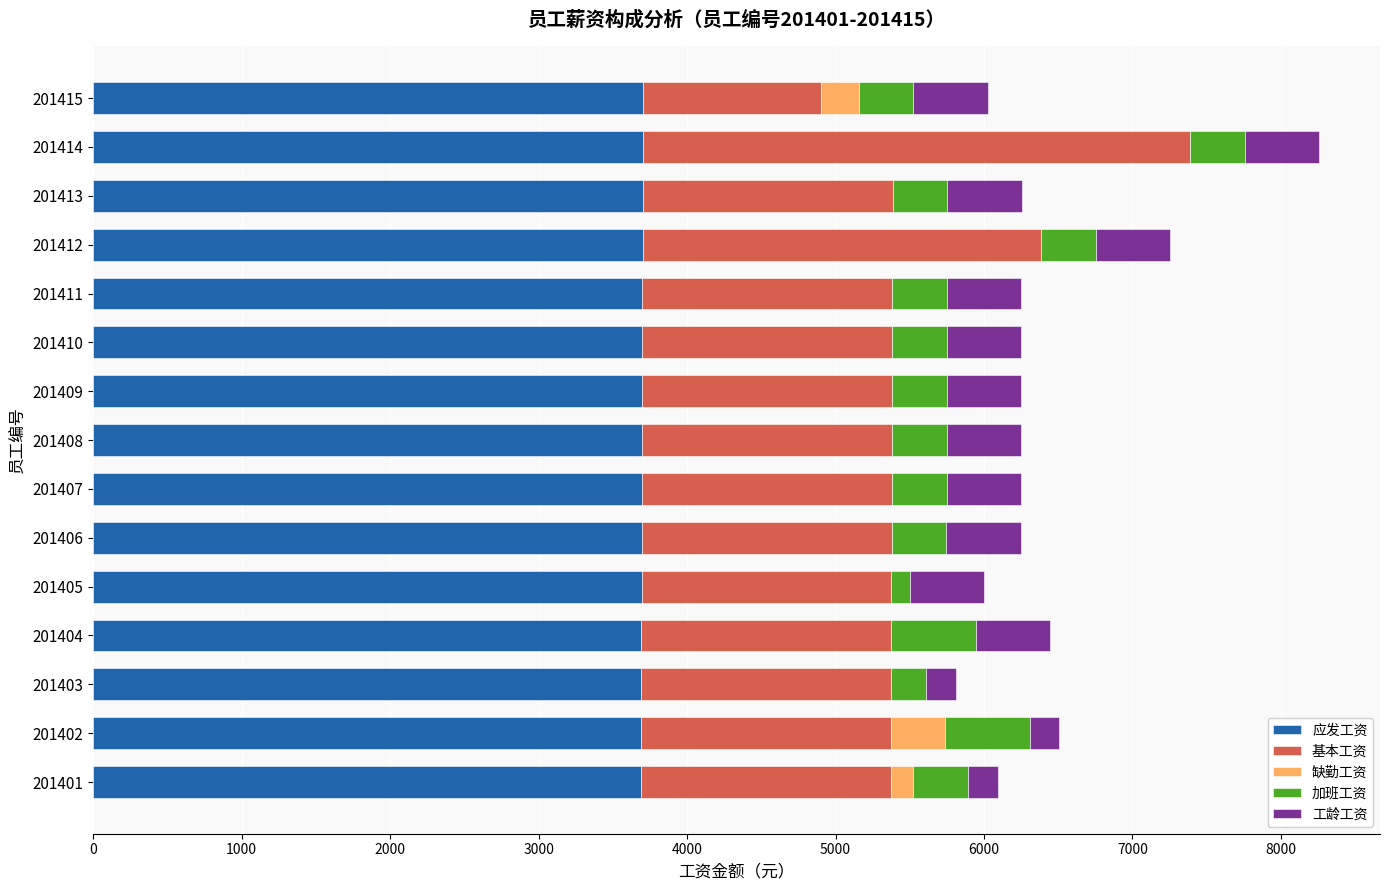

What is the total value across all series at 201404?

6443.6